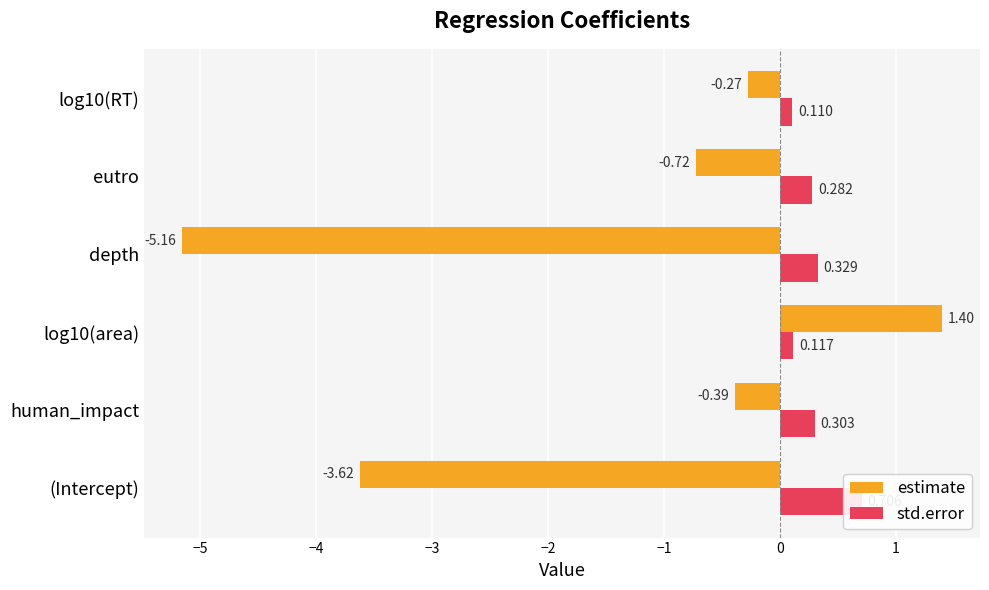

What is the value of the estimate bar at the 2nd from the left?

-0.4